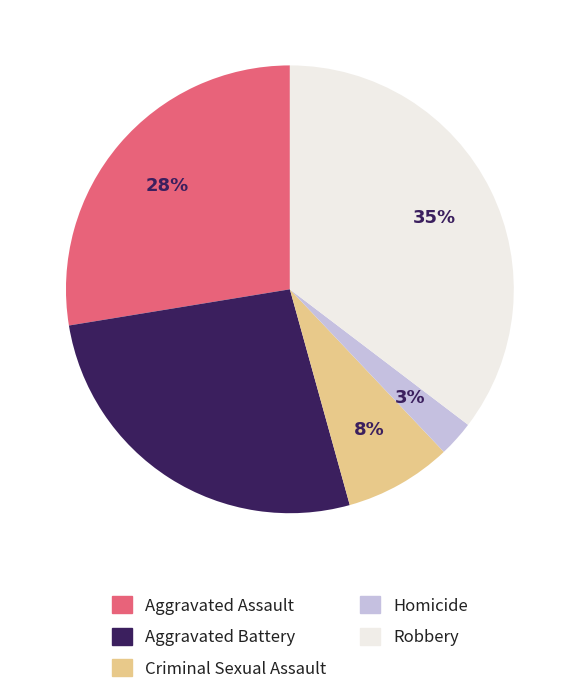

Combined, do Aggravated Battery and Aggravated Assault account for over 50%?

Yes